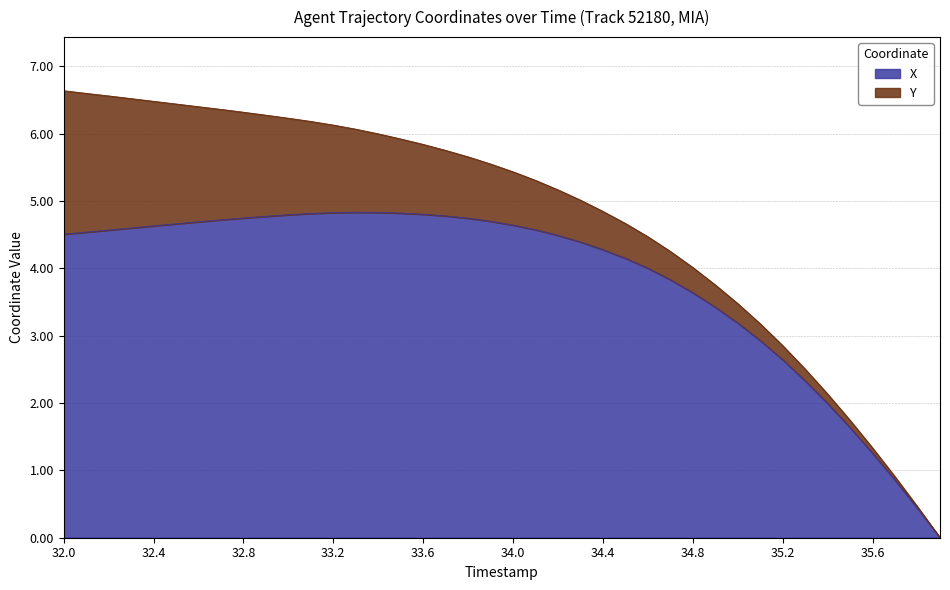

What is the value of the 6th point from the left?

4.7